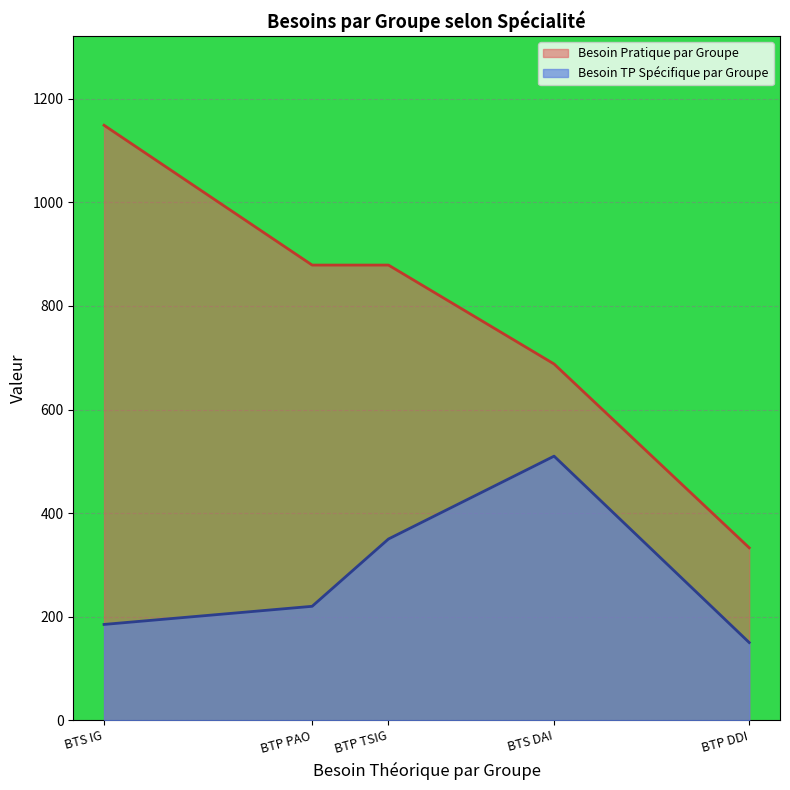

At which label does Besoin TP Spécifique par Groupe reach its minimum?

BTP DDI